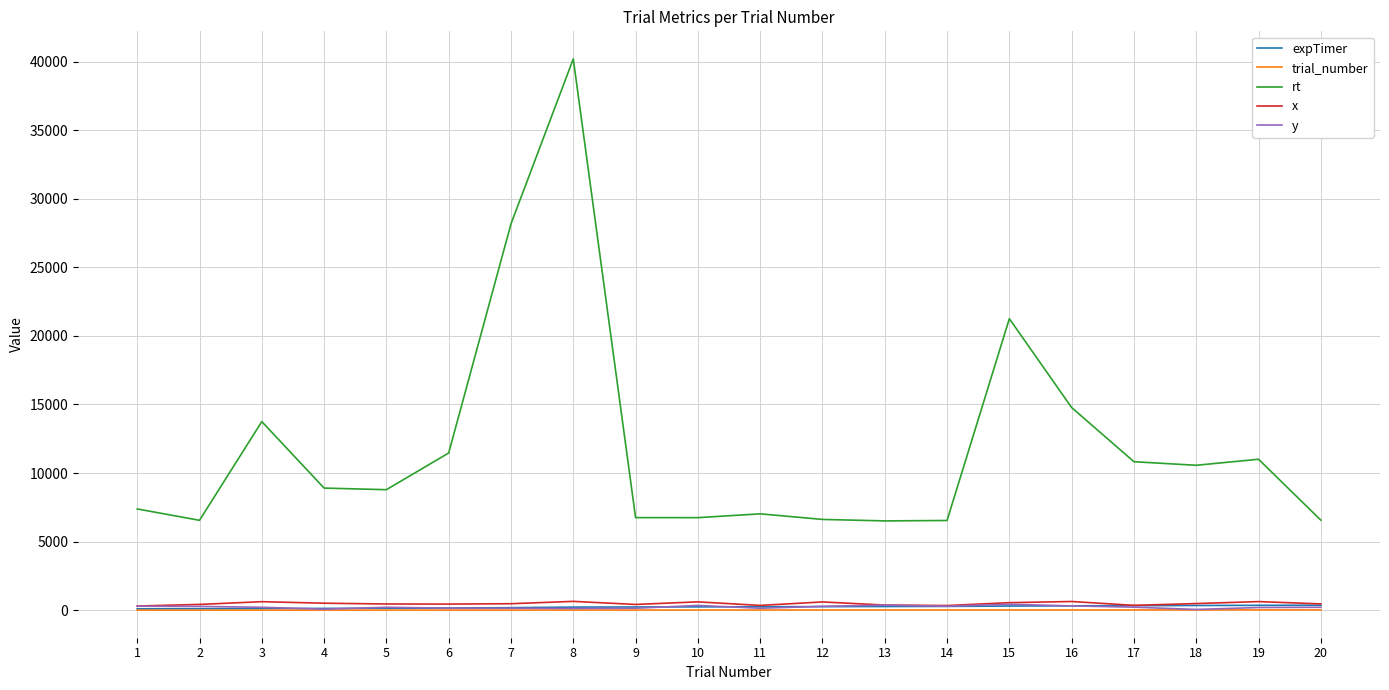

Between 14 and 19, which series saw the biggest shift?

rt